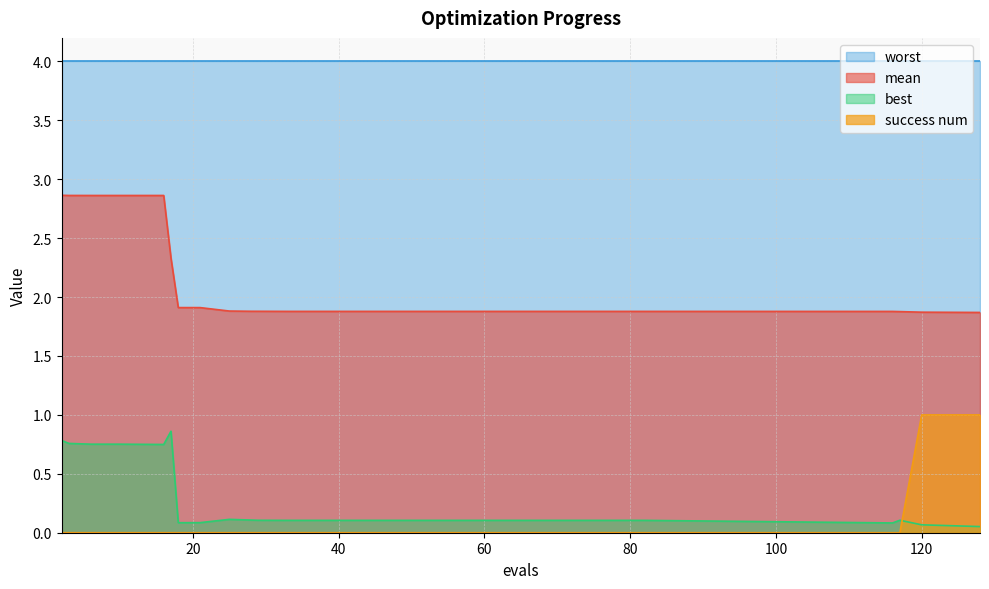

What is the minimum value for best?

0.1